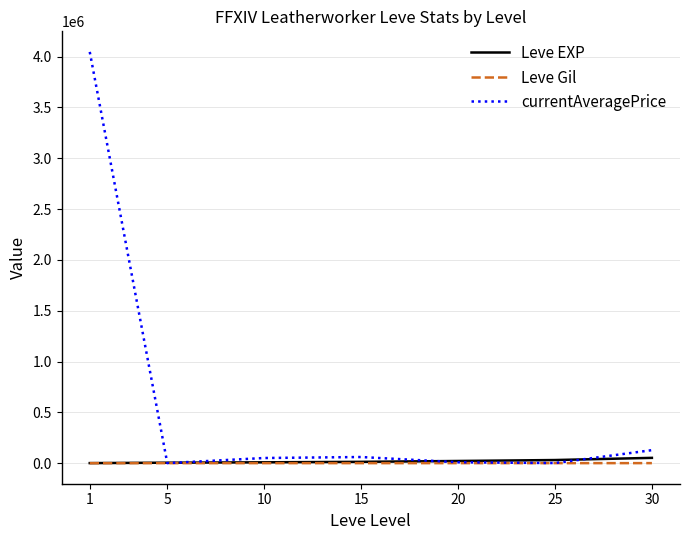

What are all the series names shown in the legend?

Leve EXP, Leve Gil, currentAveragePrice